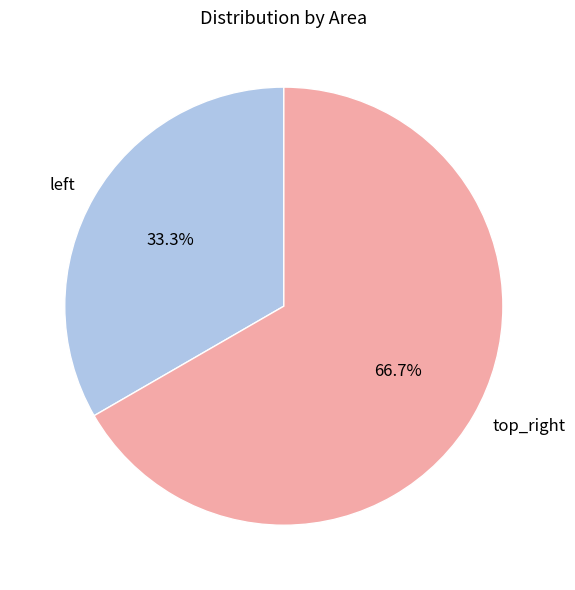

Count the number of slices in the pie.

2